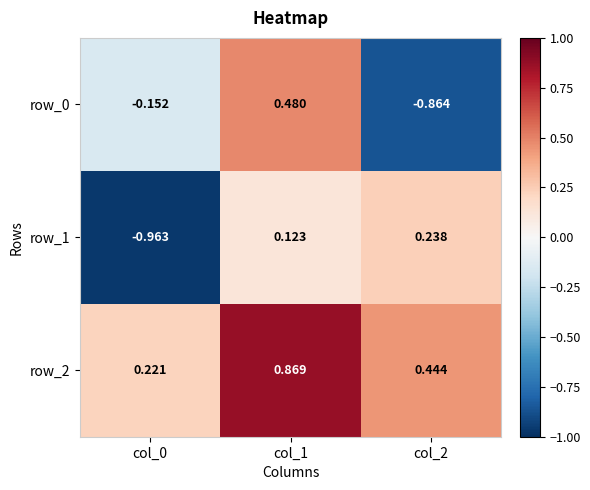

At which category is the sum across all series the highest?

col_1